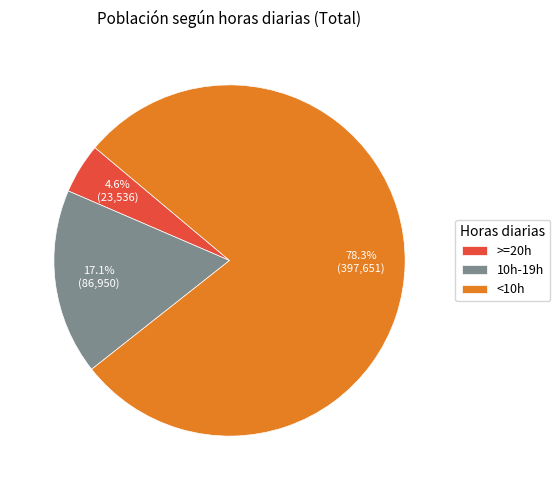

To the nearest percent, what portion does 10h-19h represent?

17%